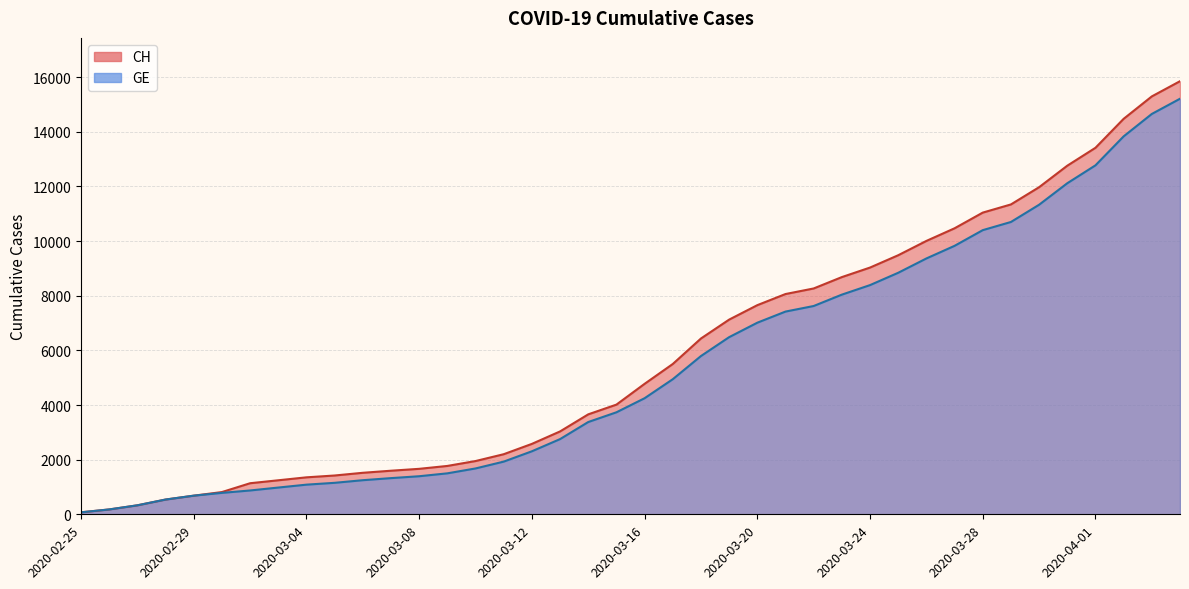

How many lines are shown in the chart?

2